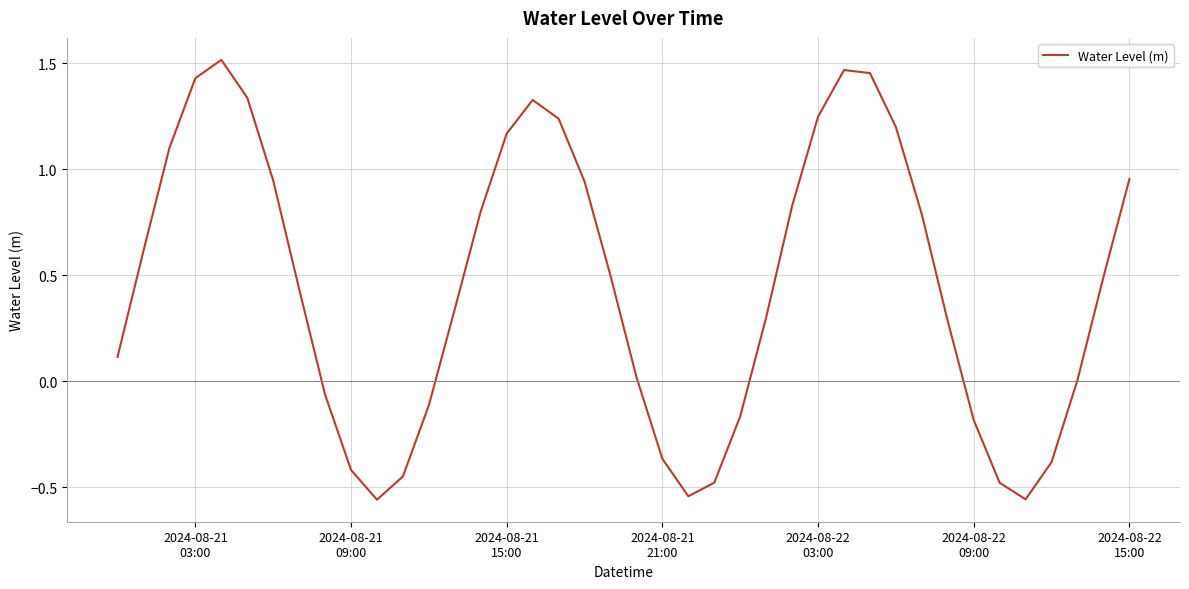

What is the difference between the maximum and minimum values?

2.1